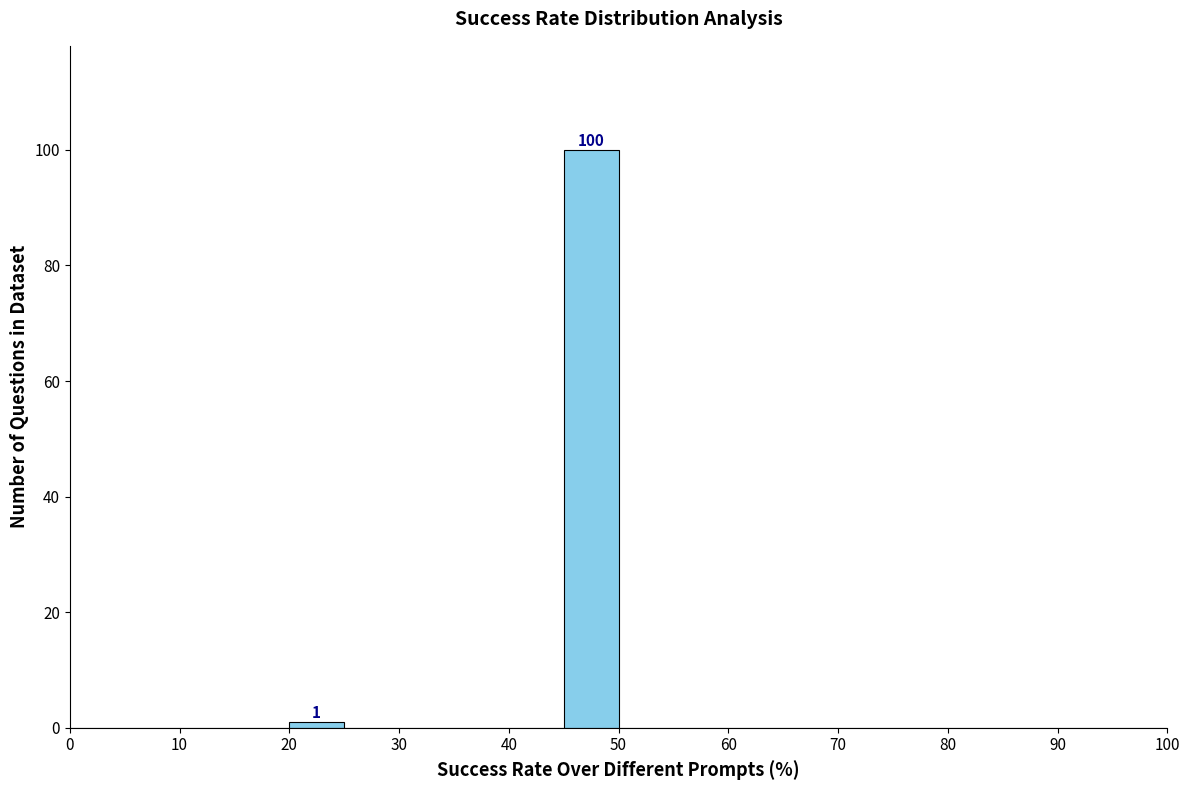

Which range on the x-axis has the tallest bar?

45 to 50